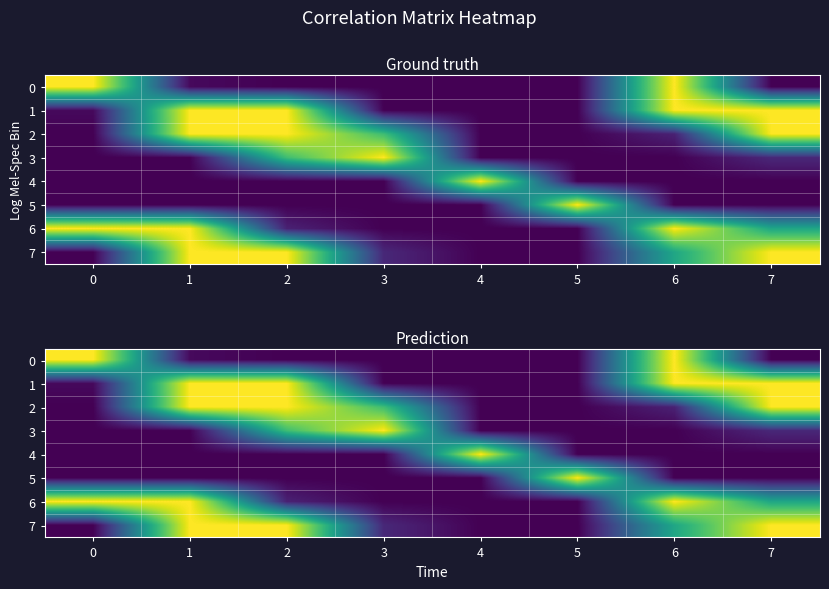

How many series are shown in this chart?

8